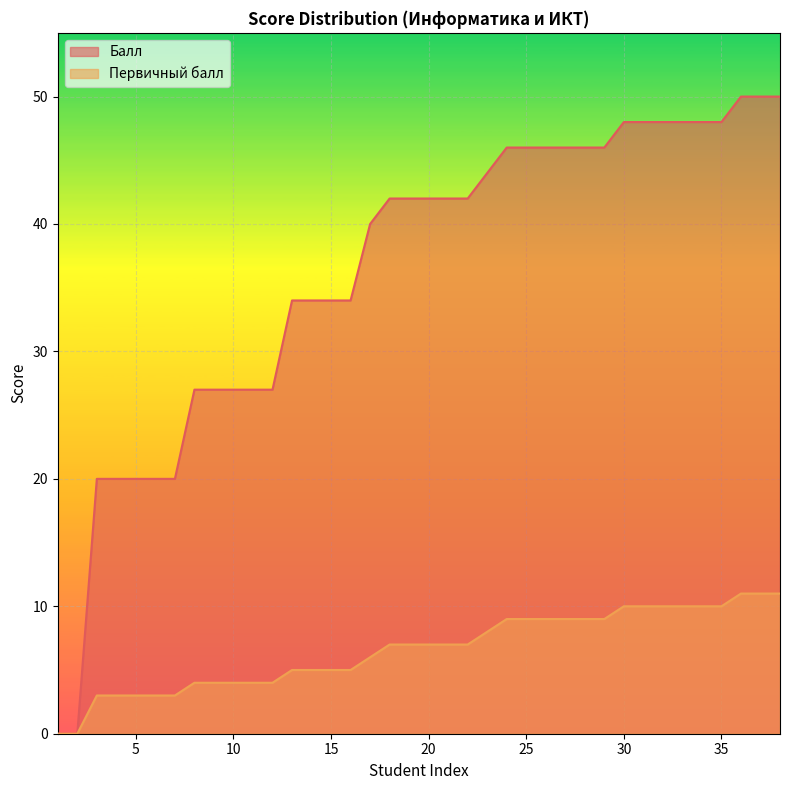

How many values in the Балл series are below 42?

17